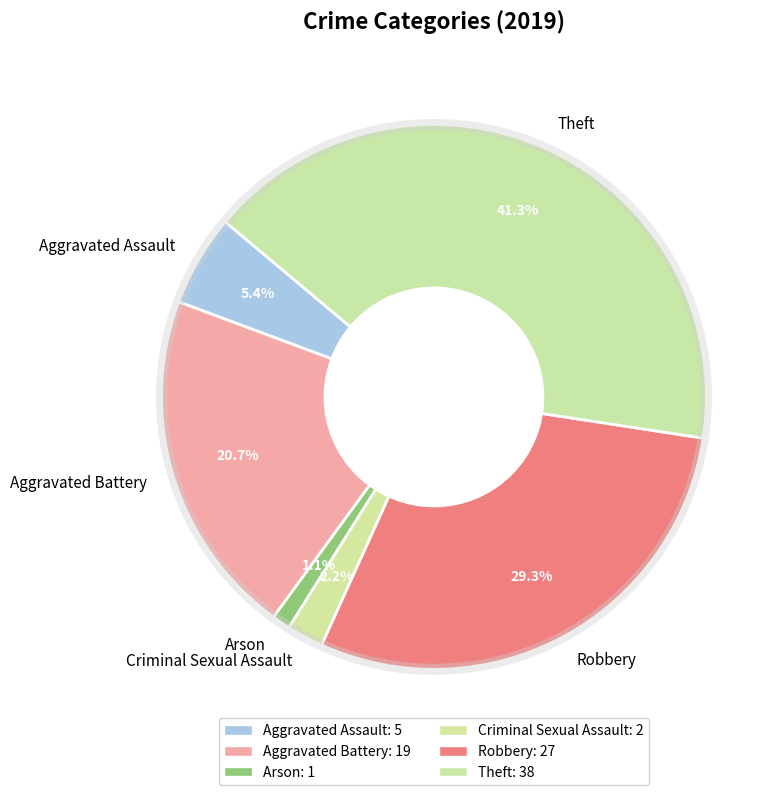

What is the largest slice in the pie chart?

Theft